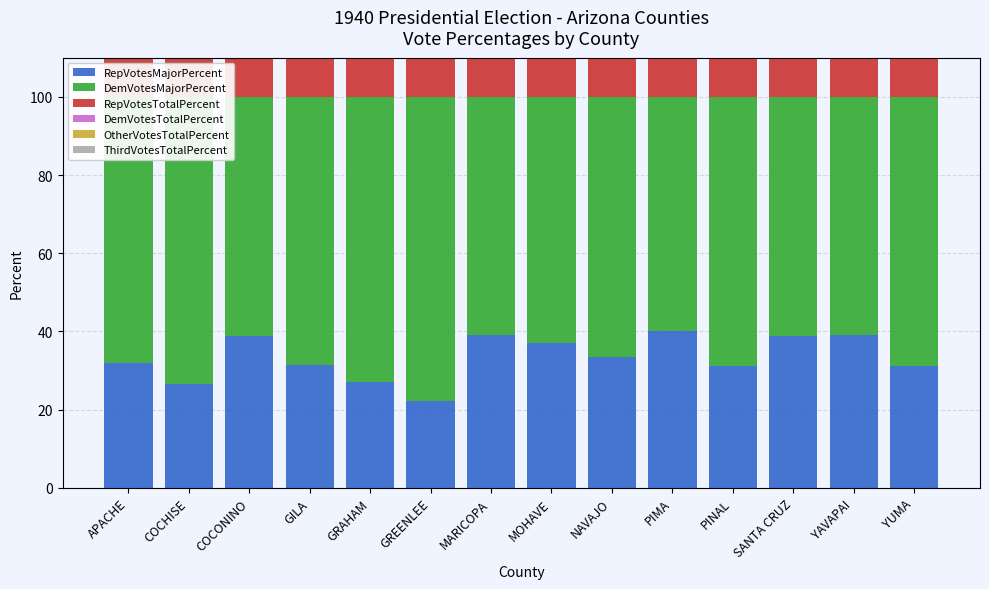

Which series has the largest range (max minus min)?

RepVotesMajorPercent